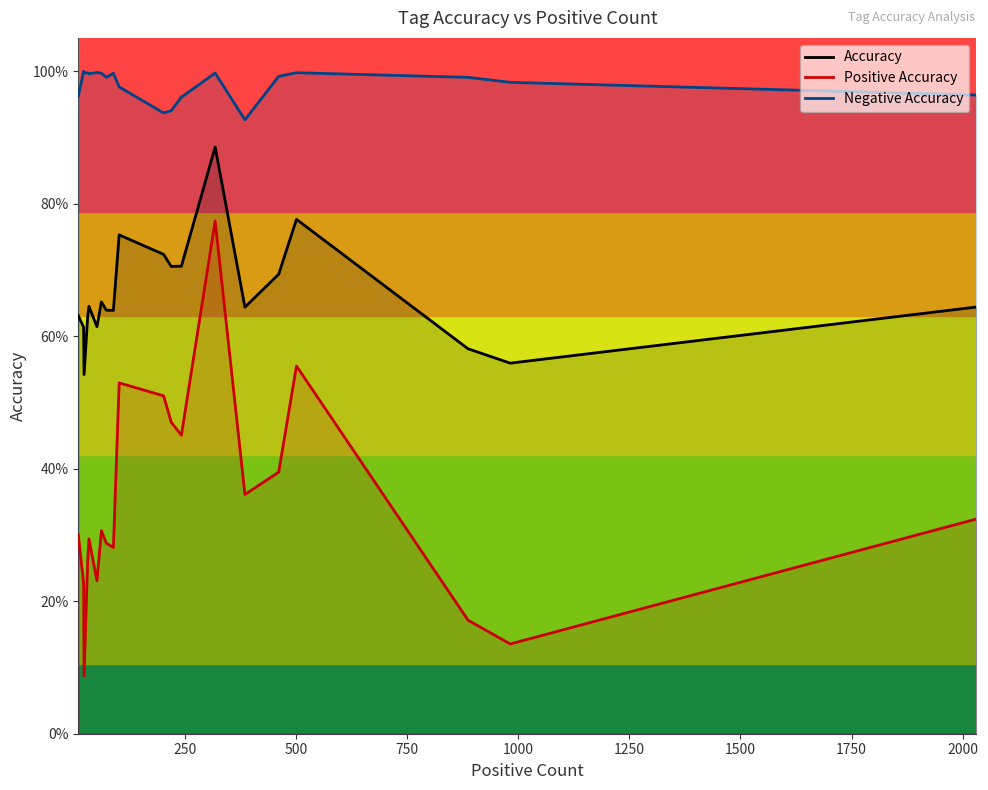

Does the chart display data point markers on the line(s)?

No